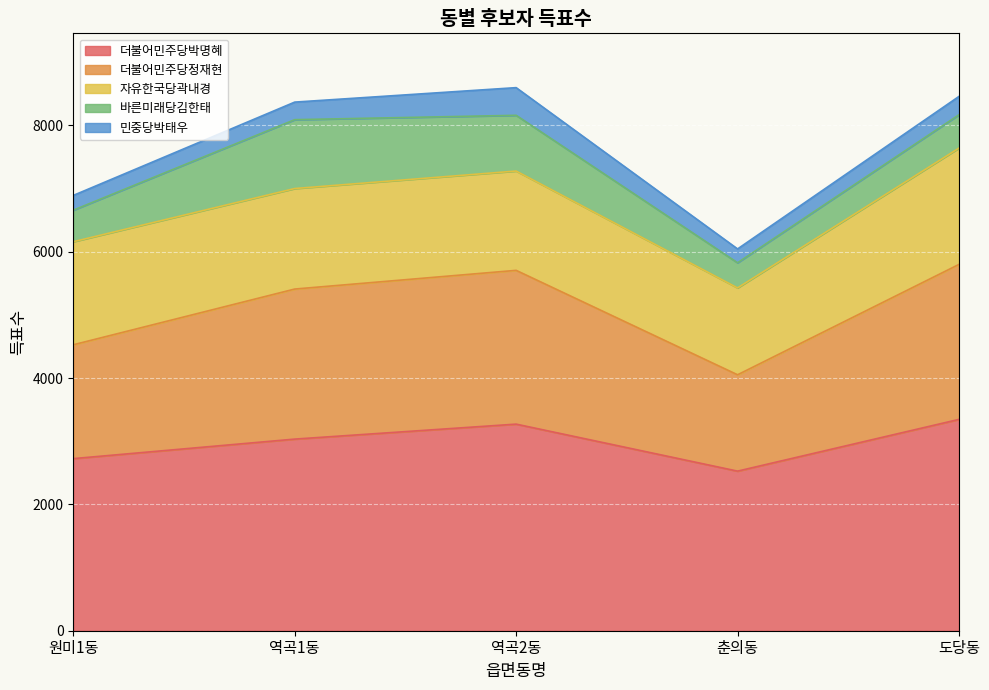

What is the sum of the 바른미래당김한태 values at 도당동 and 역곡2동?

1410